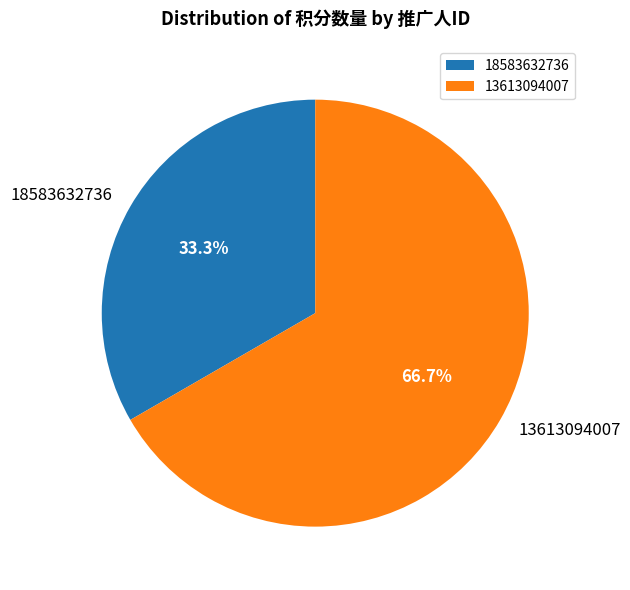

Combined, do 18583632736 and 13613094007 account for over 50%?

Yes